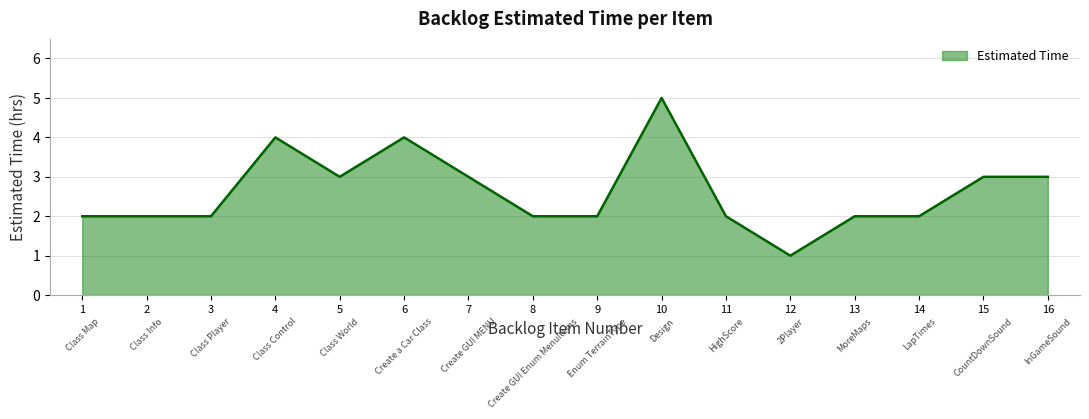

What is the ratio of the value at 1 to the value at 10?

0.4